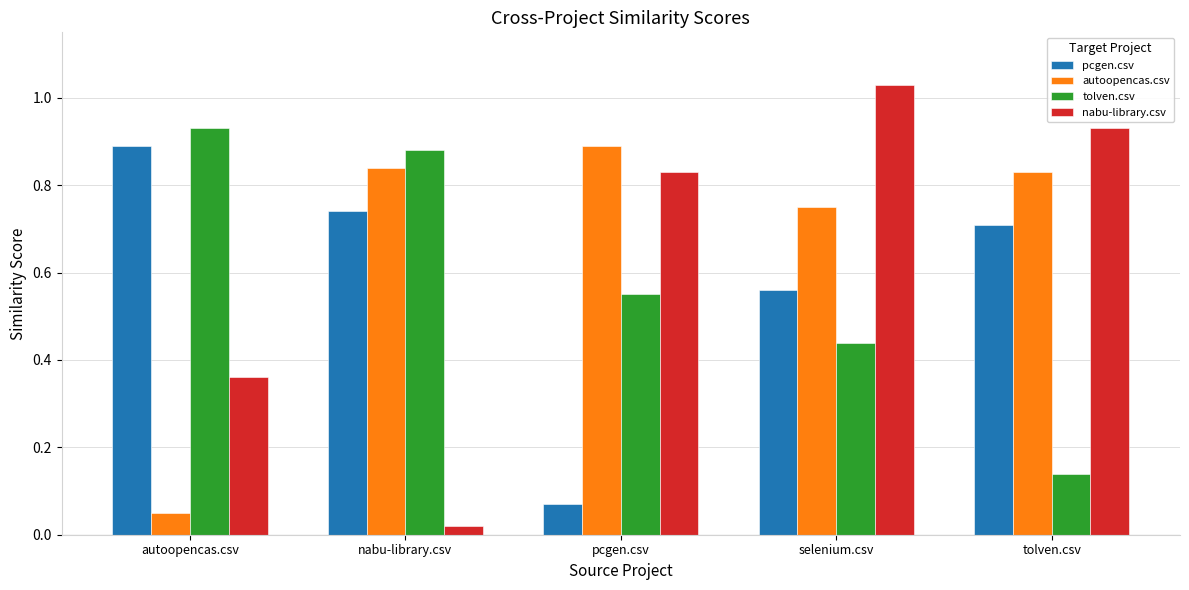

At which category does the chart reach its minimum across all series?

nabu-library.csv